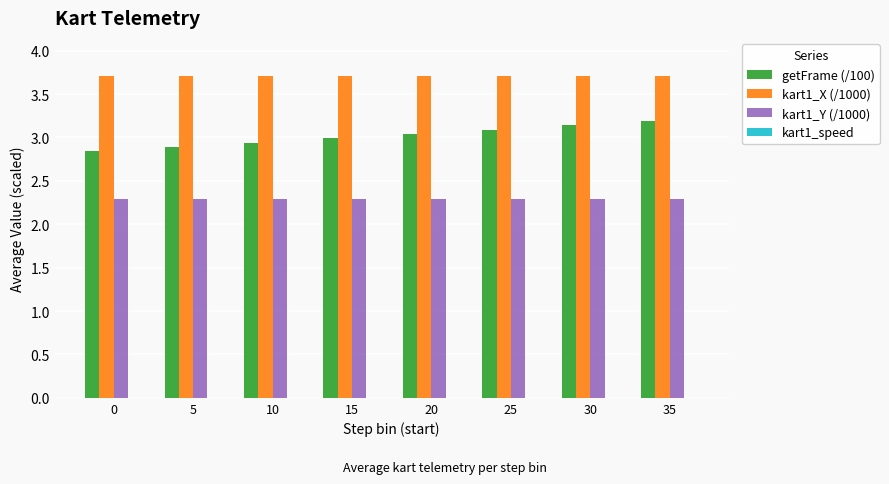

Which series has the largest range (max minus min)?

getFrame (/100)